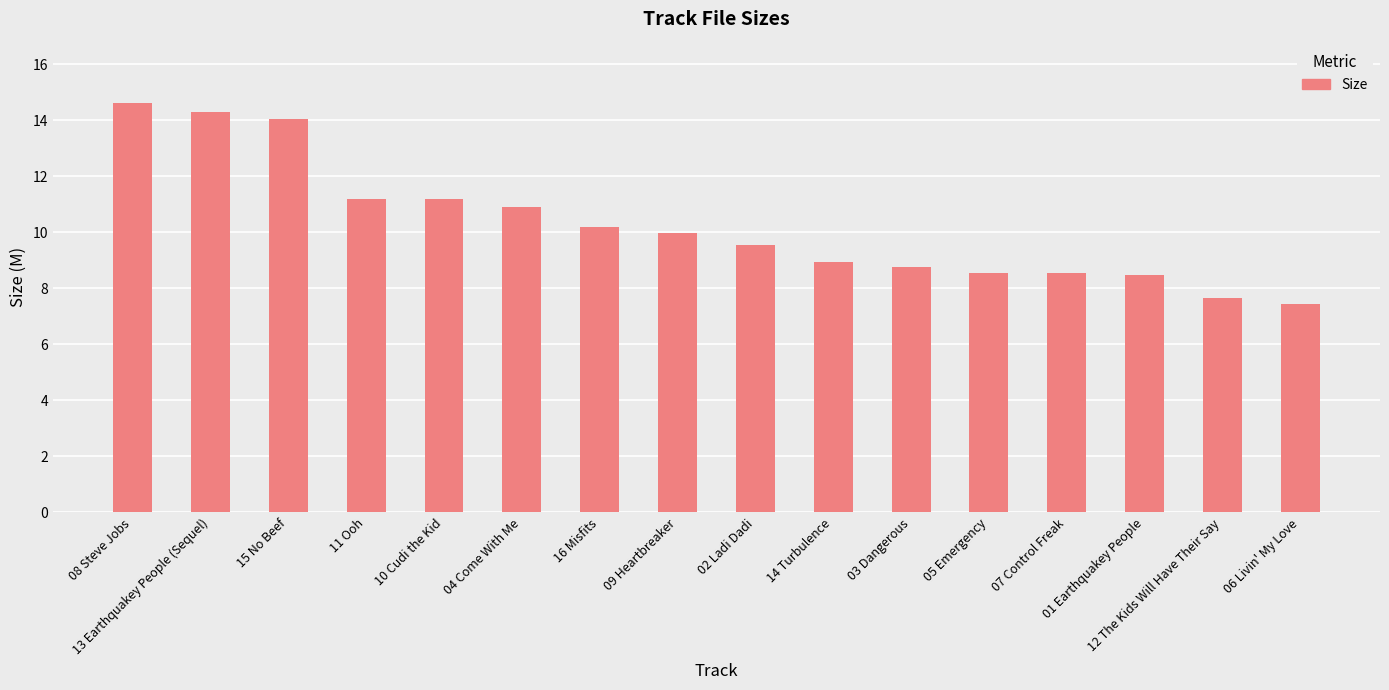

What is the change in value from 15 No Beef to 14 Turbulence?

-5.1